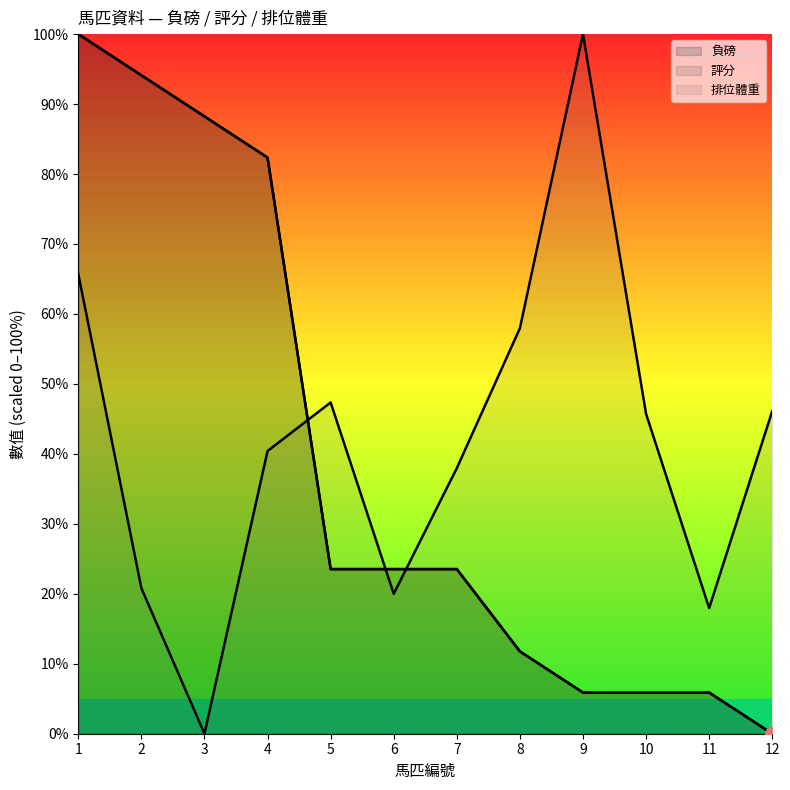

True or false: 評分 and 負磅 intersect in this chart.

False